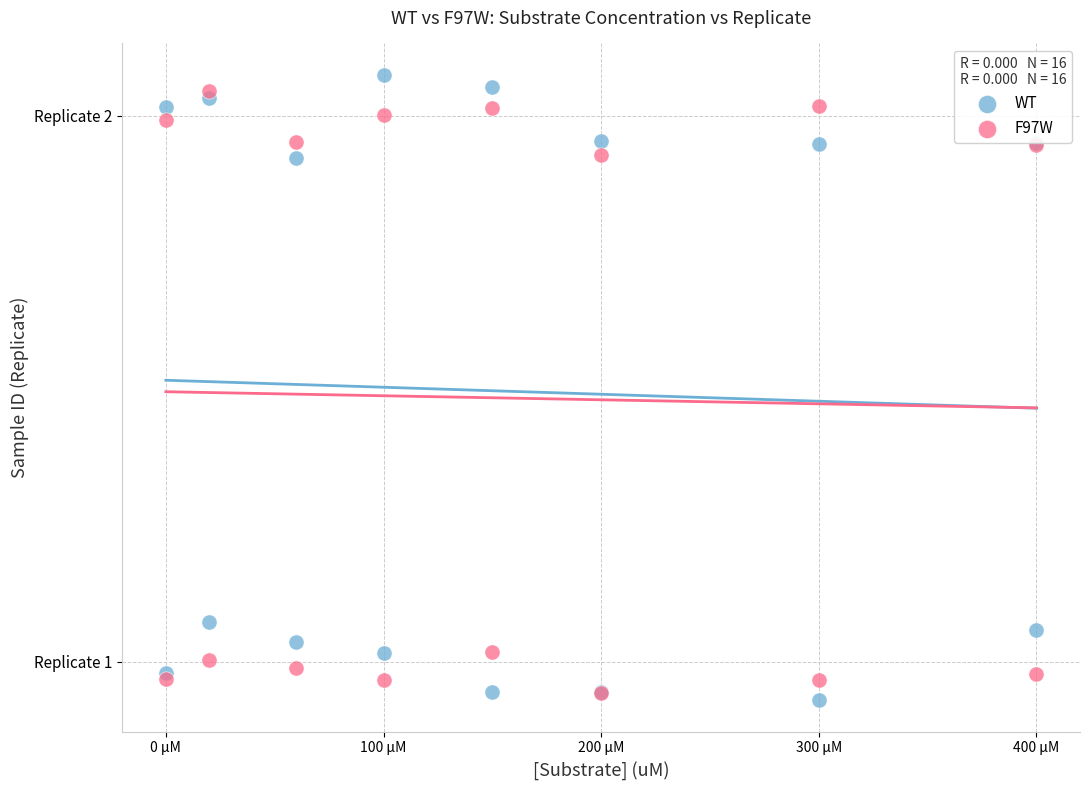

Which series has the widest spread of Y values?

WT